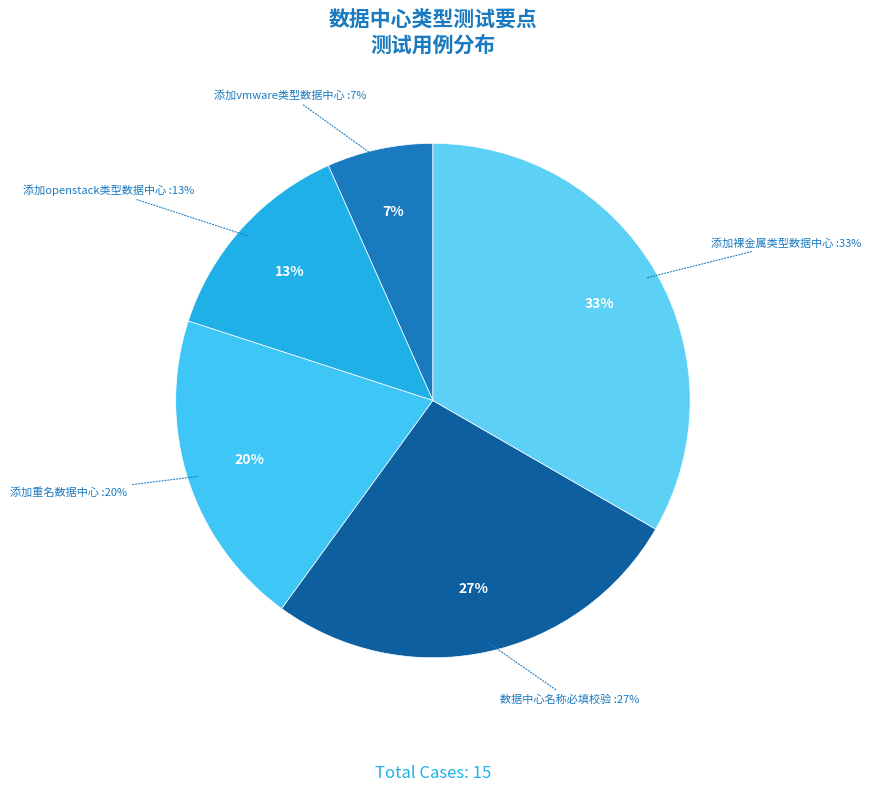

Is the sum of 添加openstack类型数据中心 and 数据中心名称必填校验 greater than half?

No